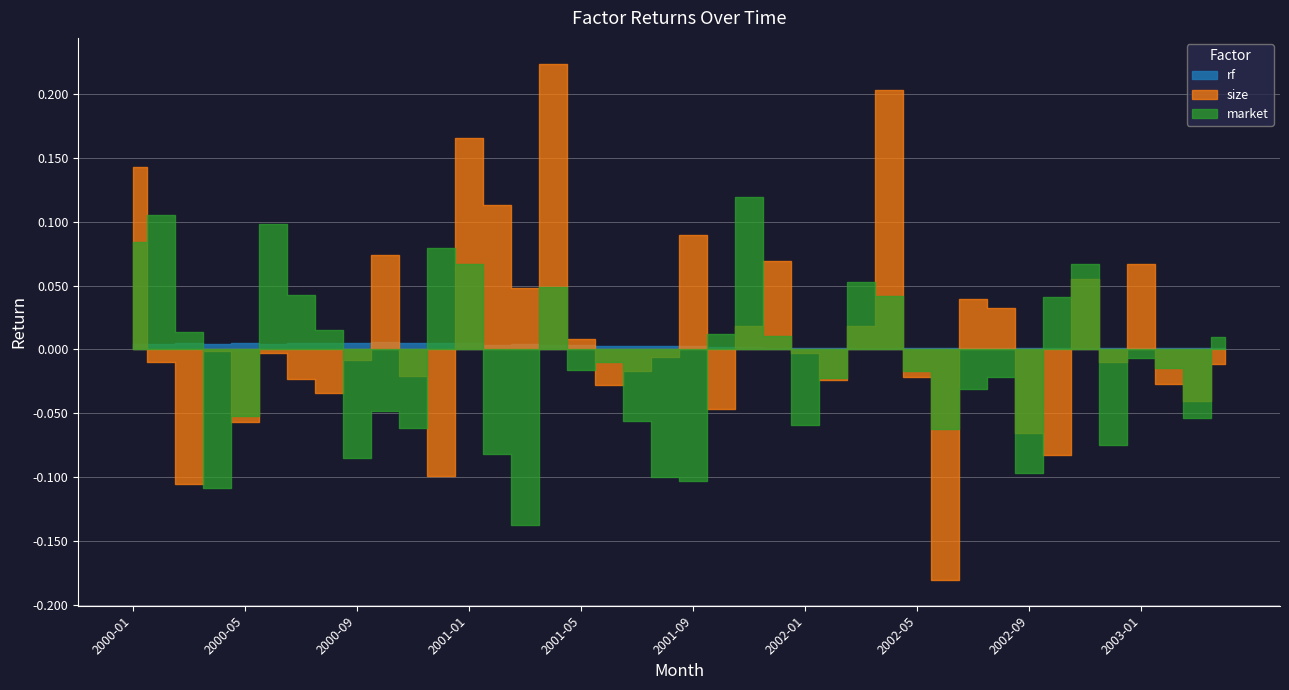

At which category does size reach its first local valley?

2000-03